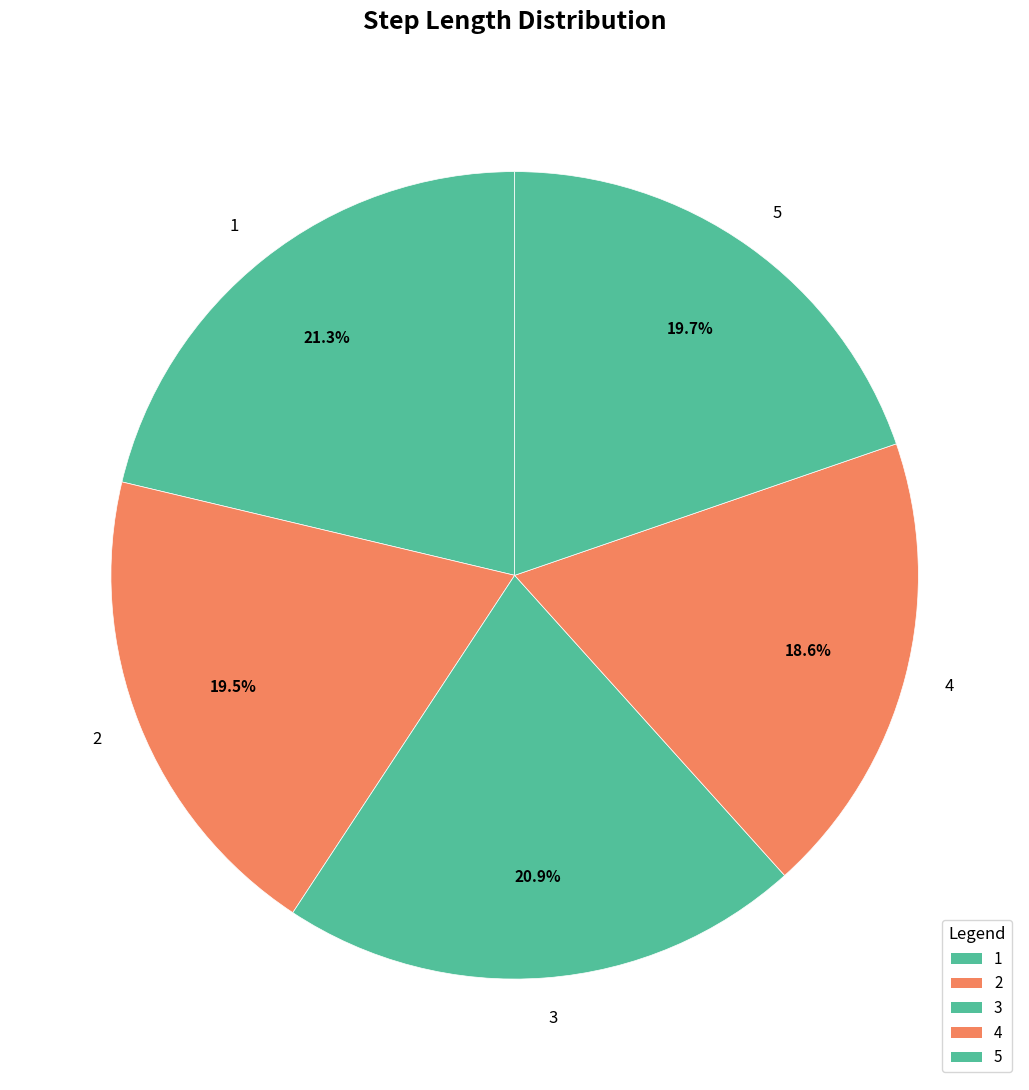

Does any single category account for the majority?

No